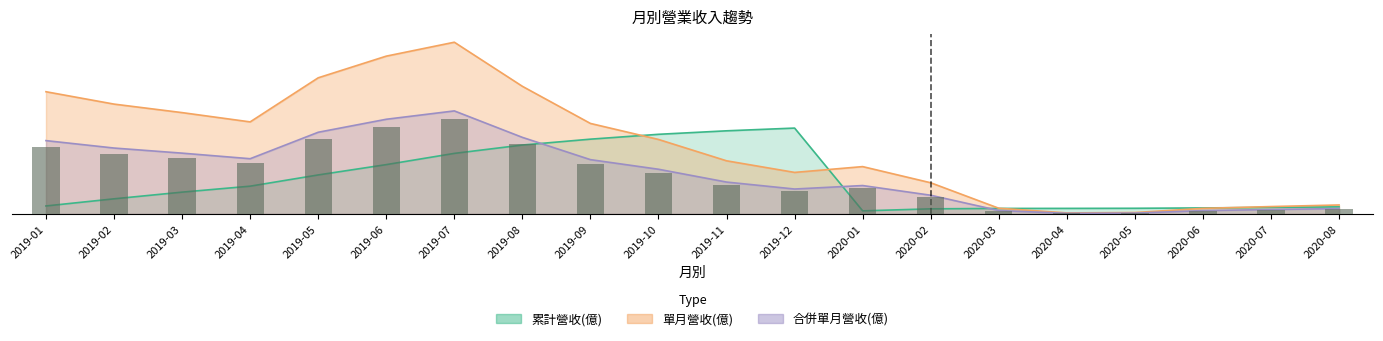

Between 2019-02 and 2019-05, which is larger?

2019-05